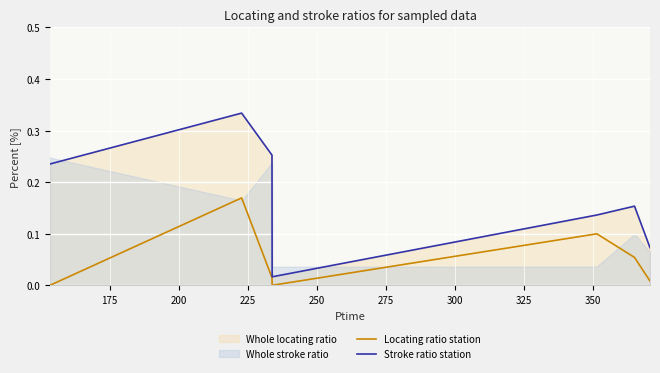

What is the value of the Stroke ratio station point at the 6th from the left?

0.2